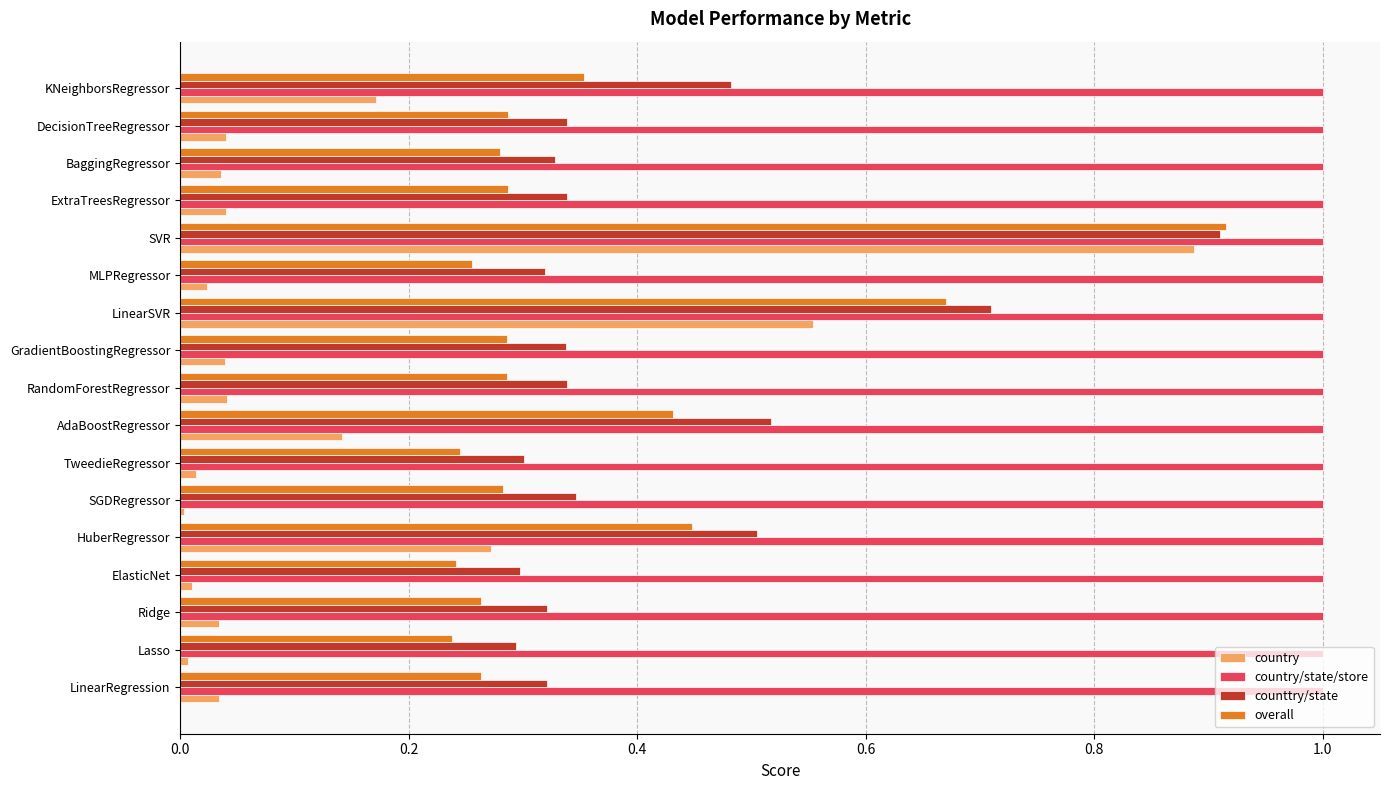

What is the total value across all series at LinearRegression?

1.6